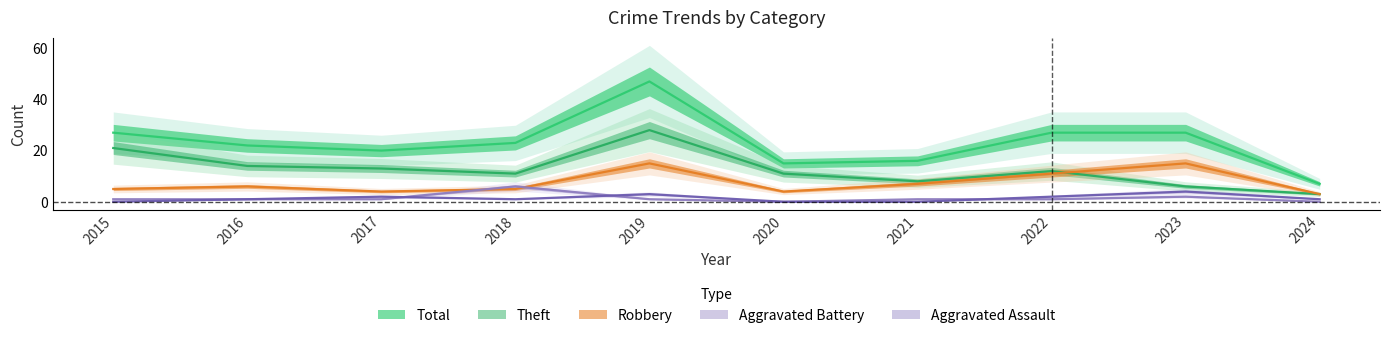

What is the difference between the second highest and minimum values in the Total series?

20